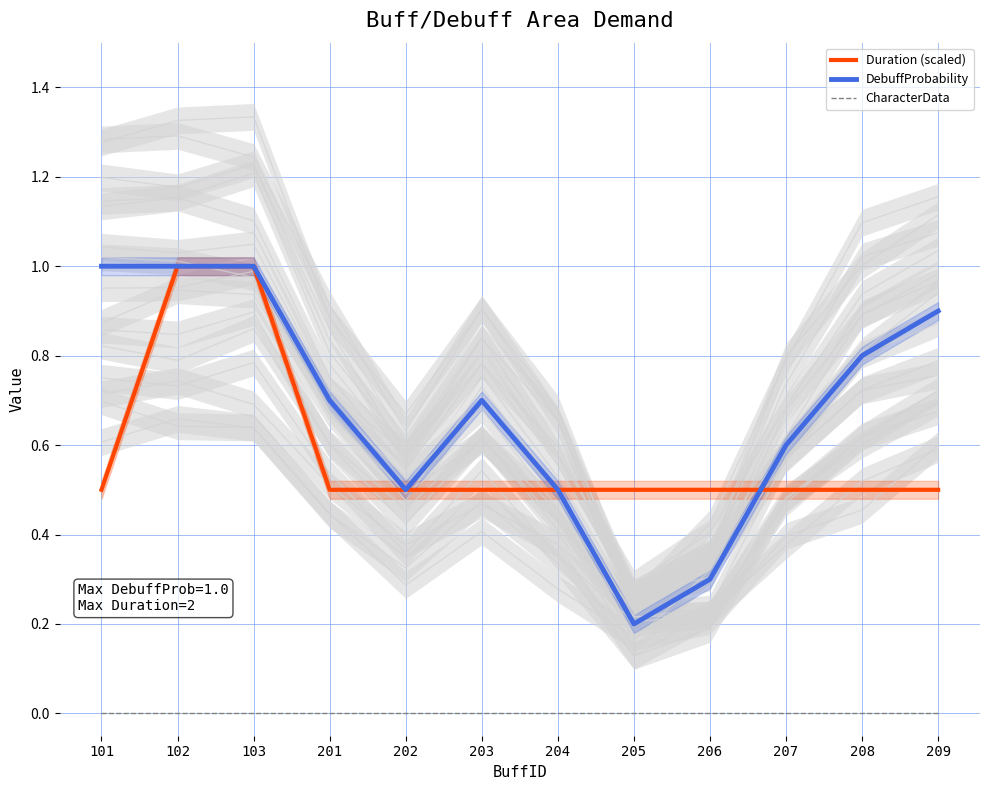

List the series in order of their peak value, highest first.

Duration (scaled), DebuffProbability, CharacterData